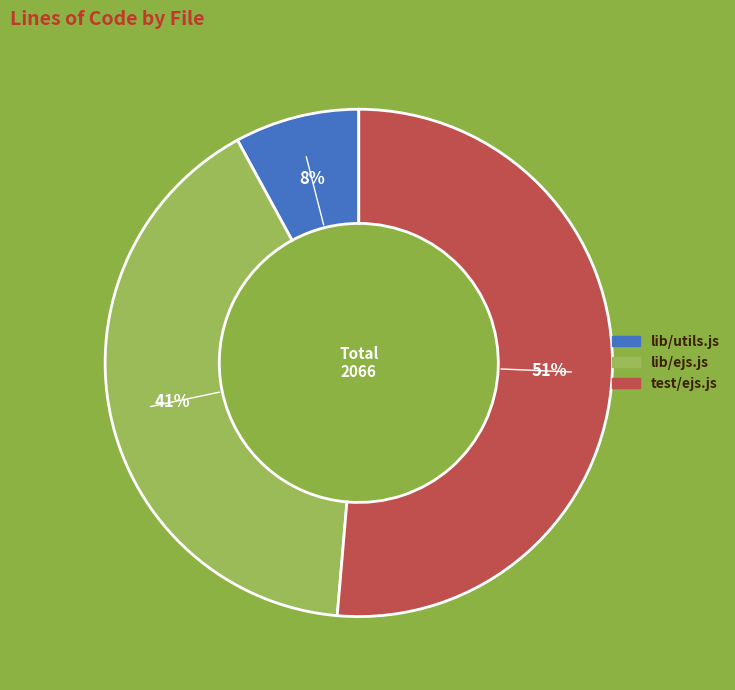

Is there a majority slice in this chart?

Yes